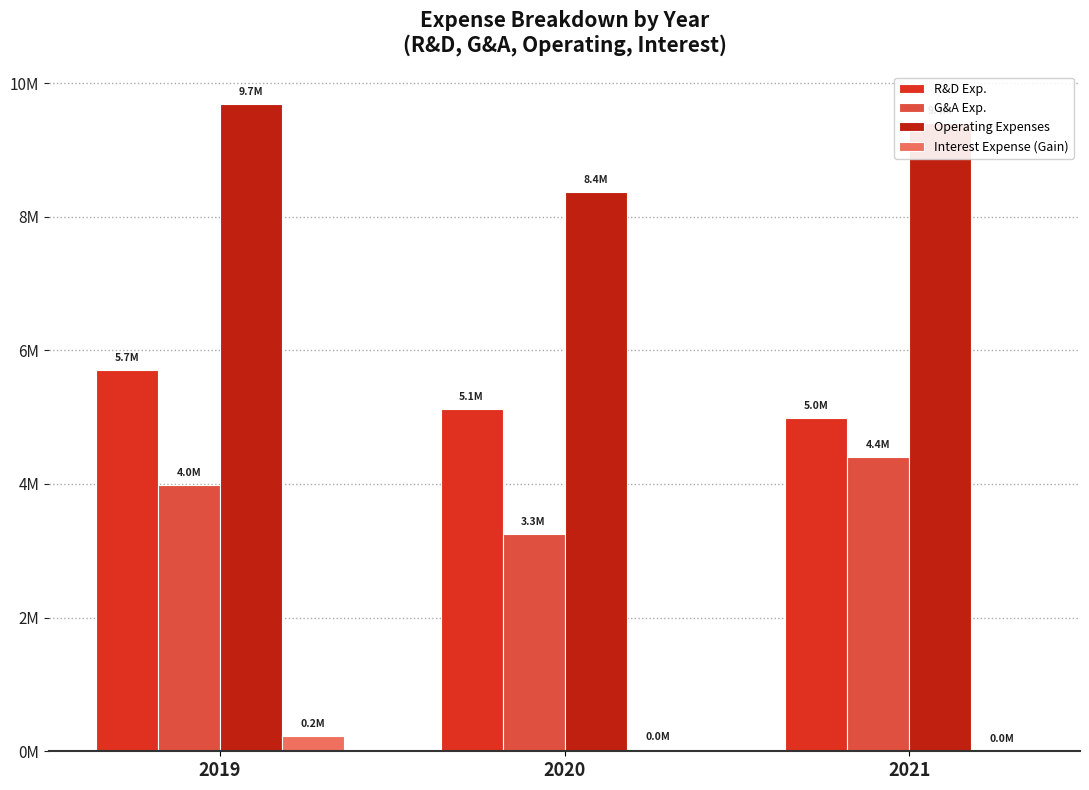

Reading right to left, extract all data points from this chart.

R&D Exp.: 2021=4990407	2020=5120979	2019=5707705
G&A Exp.: 2021=4409651	2020=3252649	2019=3982491
Operating Expenses: 2021=9400058	2020=8373628	2019=9690196
Interest Expense (Gain): 2021=9580	2020=39841	2019=230521